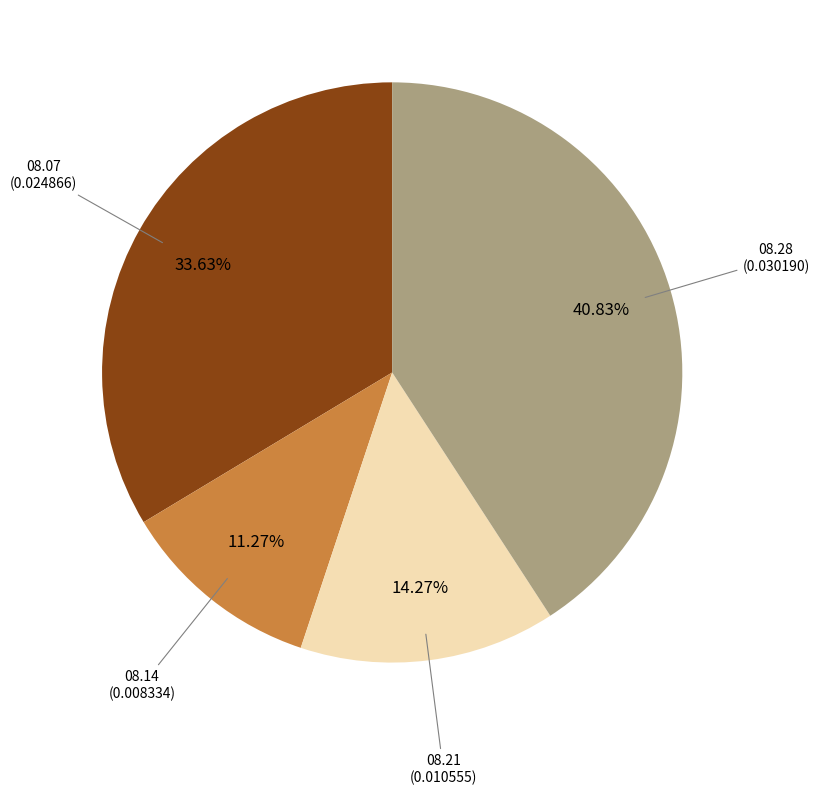

Is there any slice that represents more than half of the pie?

No